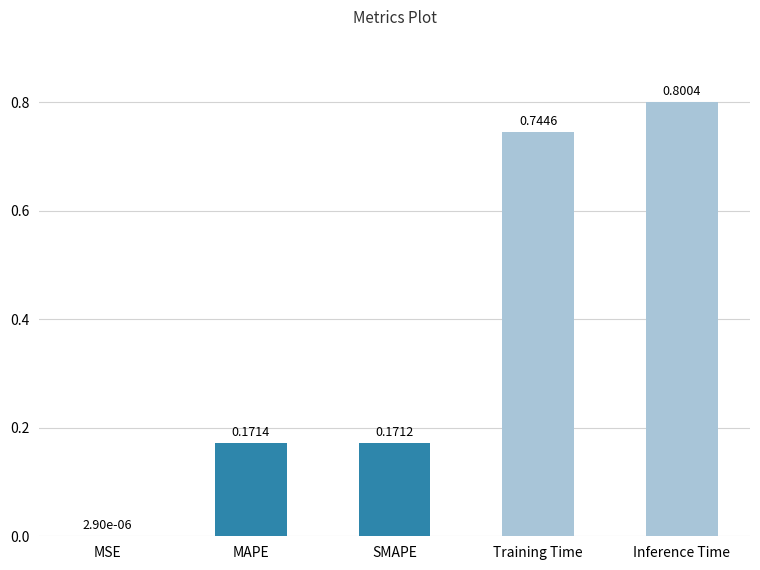

Between MAPE and Inference Time, which is larger?

Inference Time